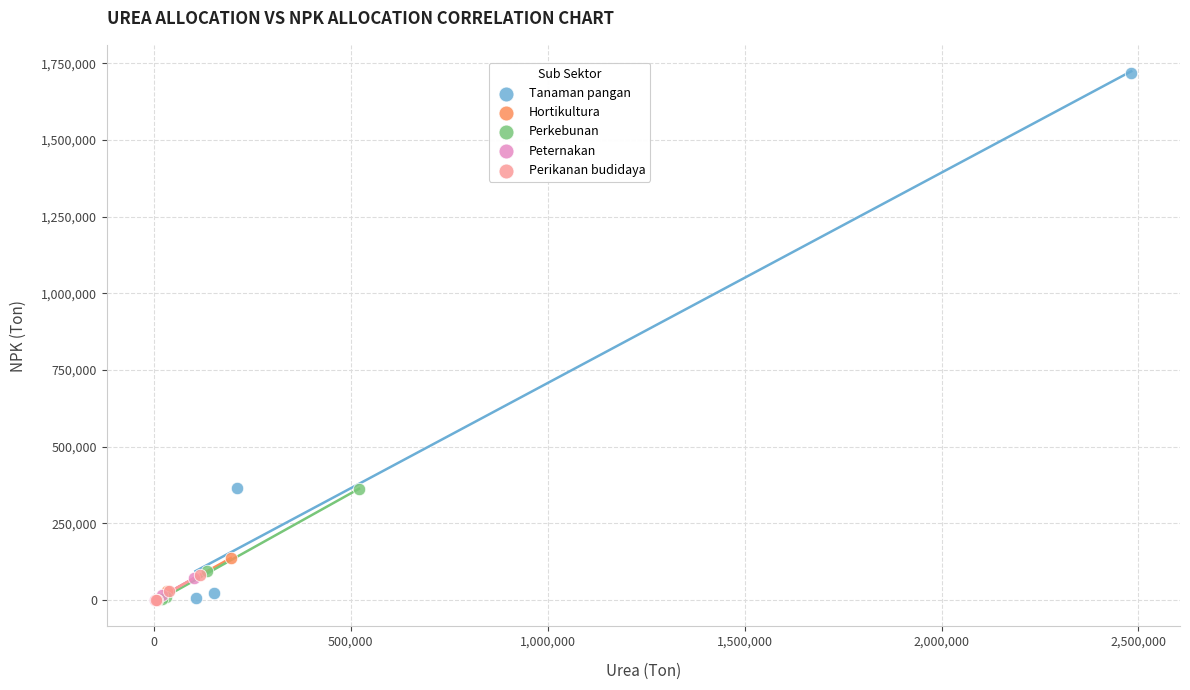

Which series has the widest spread of Y values?

Tanaman pangan